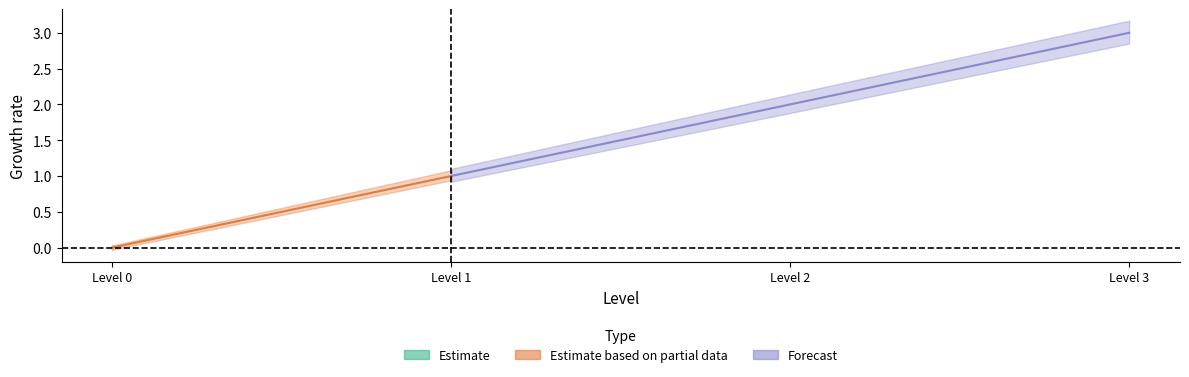

What is the sum of all values?

6